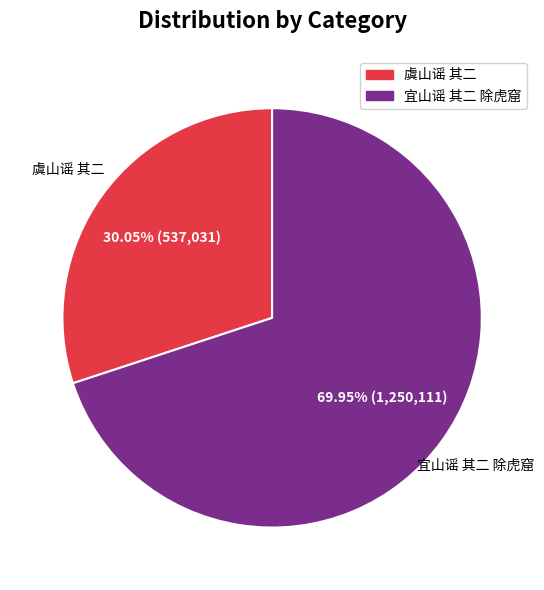

Rank the categories by value from lowest to highest.

虞山谣 其二, 宜山谣 其二 除虎窟